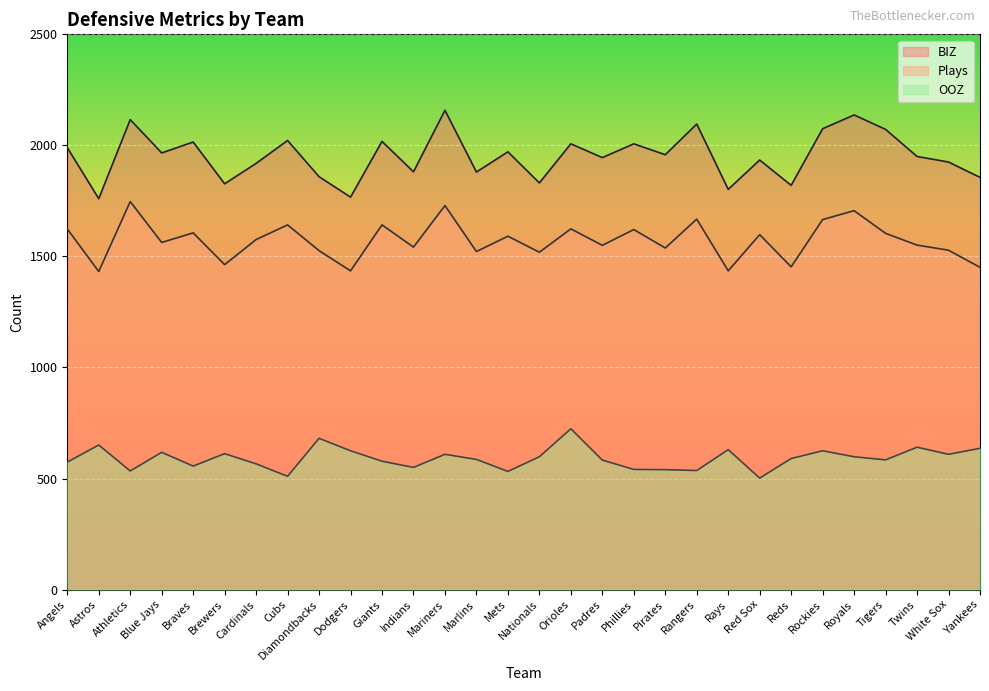

The value of Plays at Rockies is 723. True or false?

False